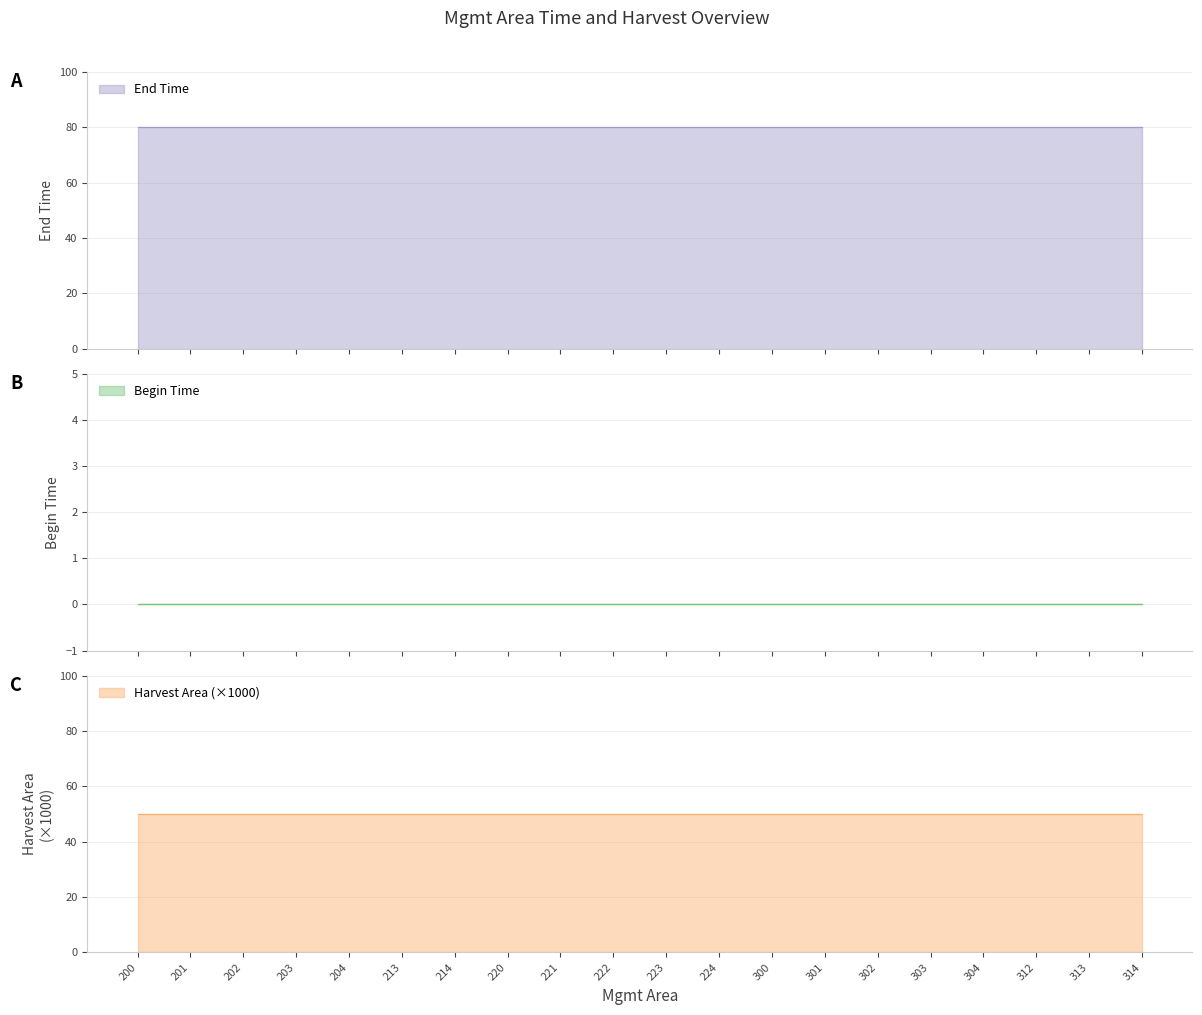

Does the chart display data point markers on the line(s)?

No